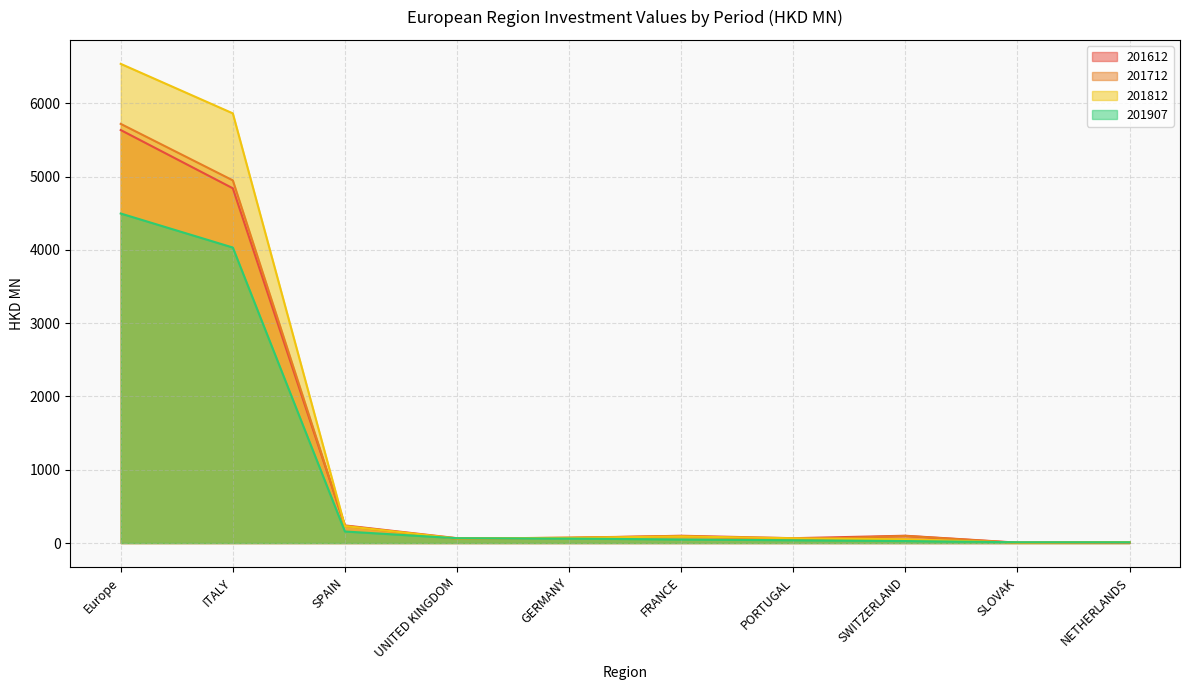

Where do 201907 and 201812 first cross each other?

SPAIN and UNITED KINGDOM